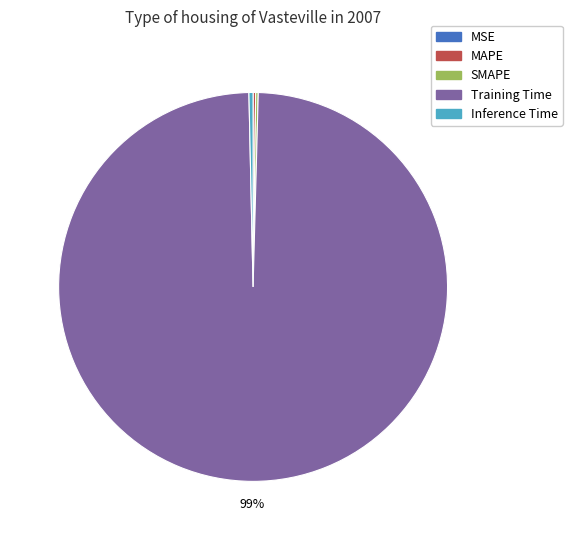

What is the largest slice in the pie chart?

Training Time